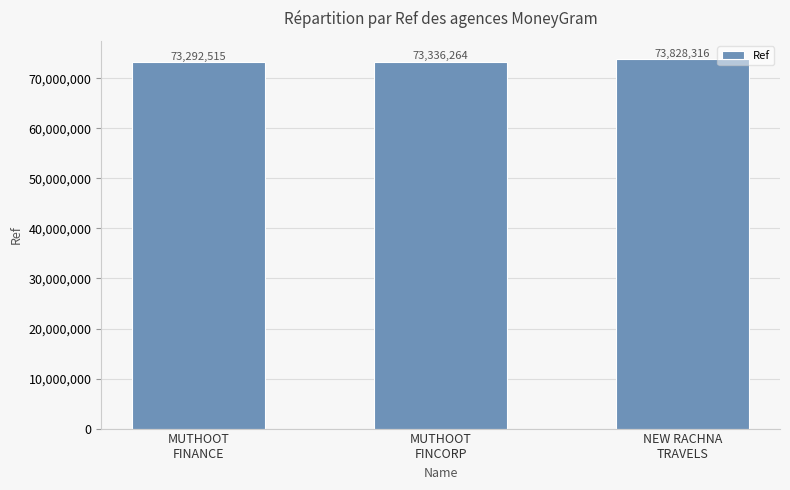

Read the value at MUTHOOT
FINCORP, to the nearest 100.

73336300